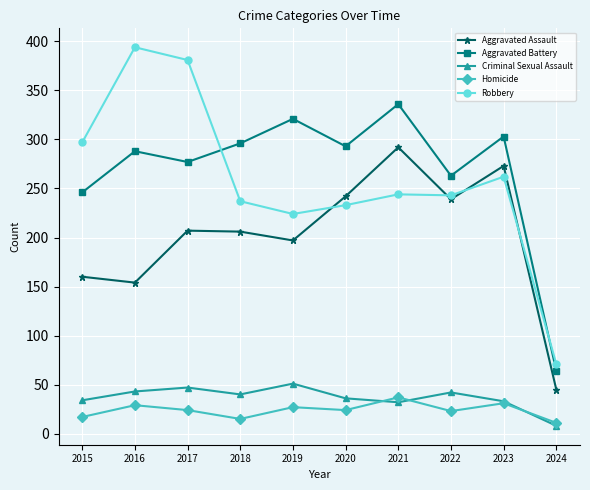

Where do Homicide and Criminal Sexual Assault first cross each other?

2020 and 2021